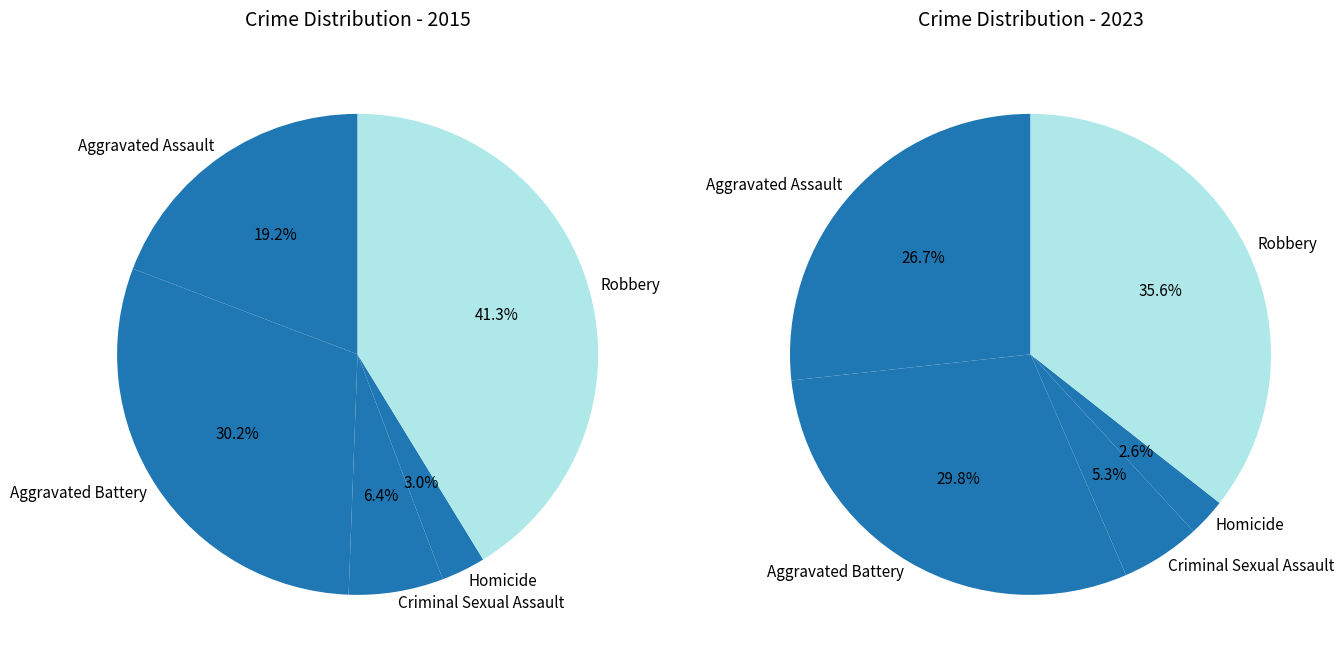

What is the smallest slice in the pie chart?

Homicide